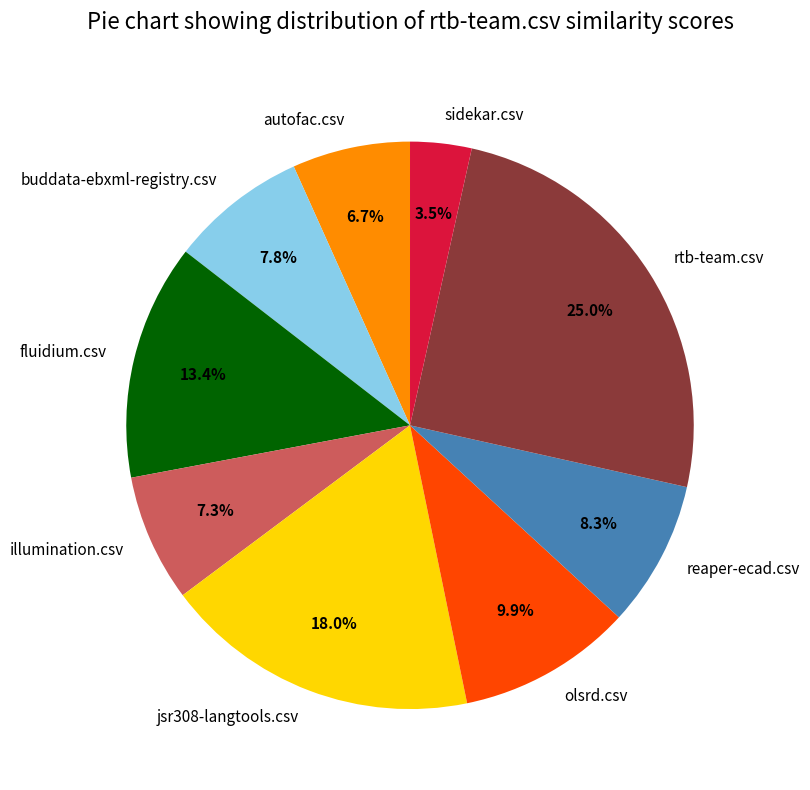

To the nearest percent, what is the average slice percentage?

11%